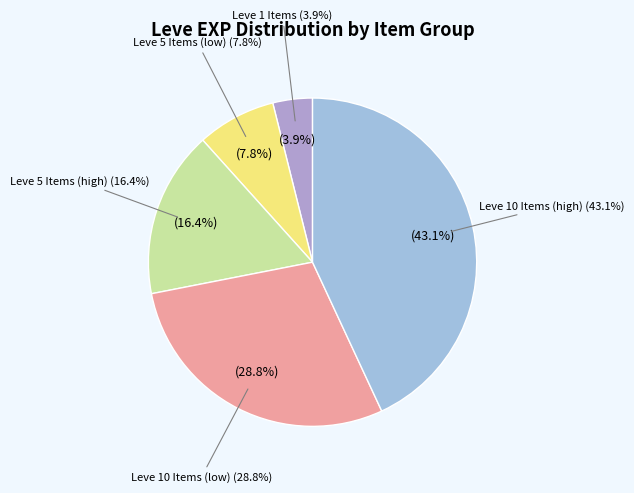

Is it true that Bone Staff is 8% of the pie?

False